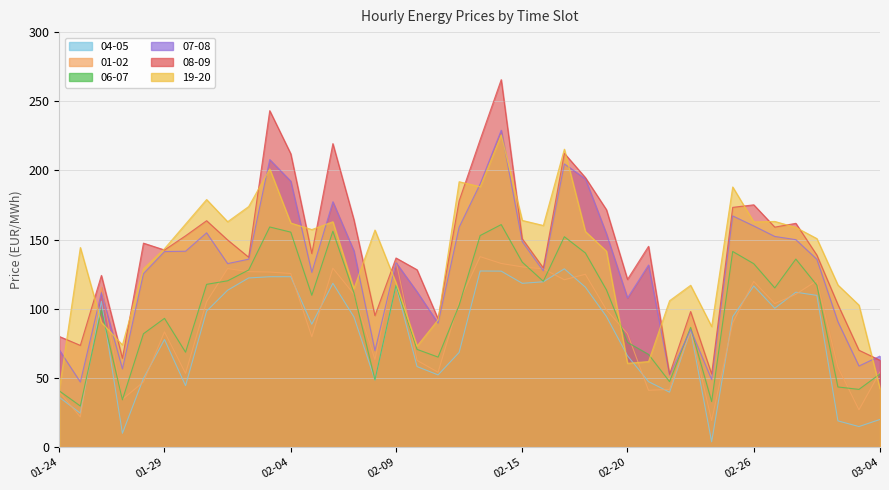

At which category is the sum across all series the highest?

2025-02-14